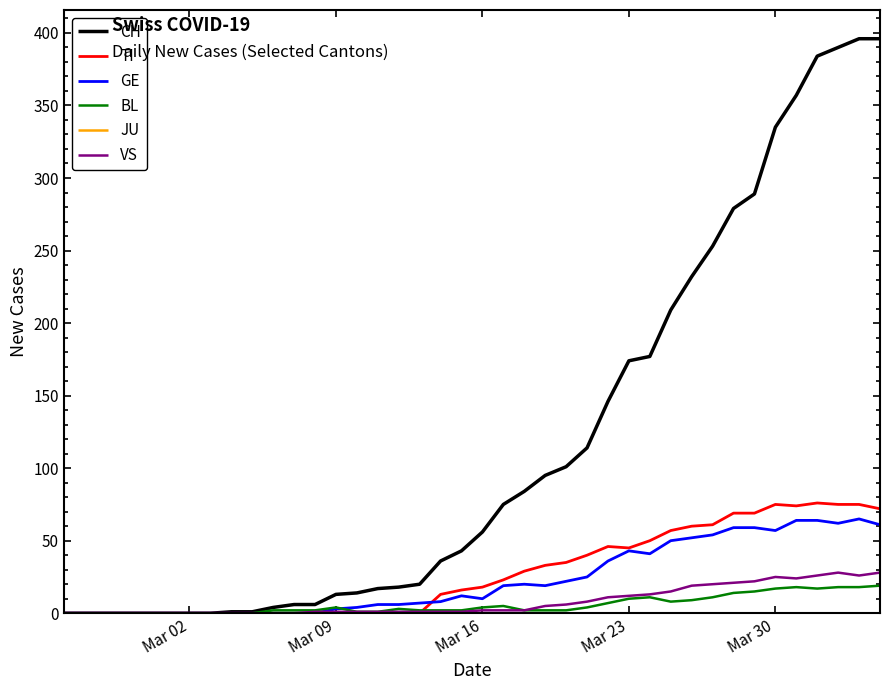

What is the maximum value shown in the chart?

396